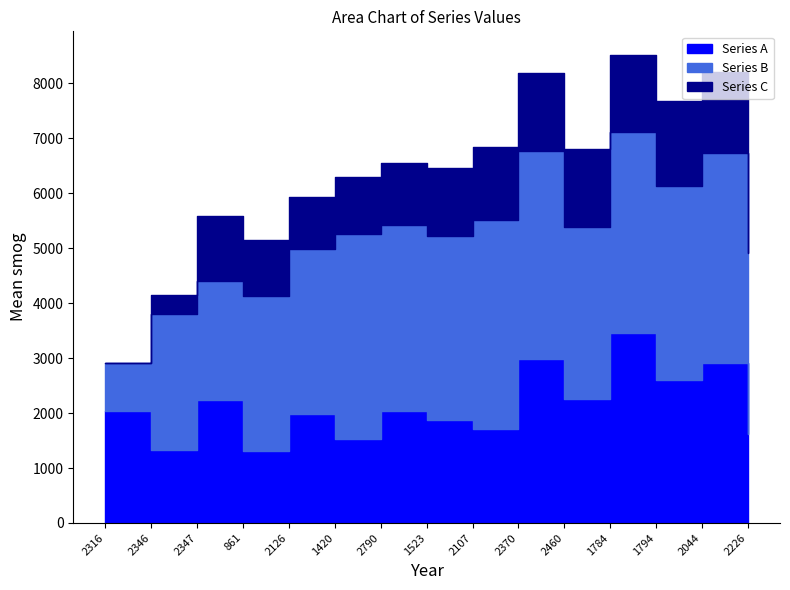

What is the difference between the second highest and second lowest values in the Series A series?

1641